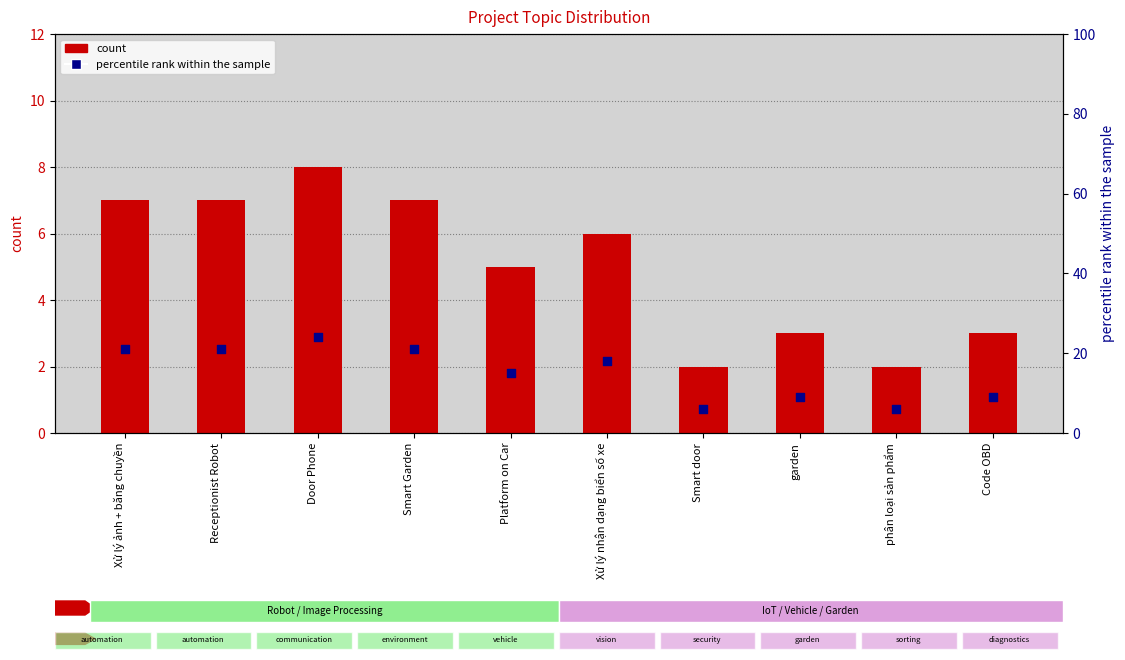

What is the total value across all series at Receptionist Robot?

28.0